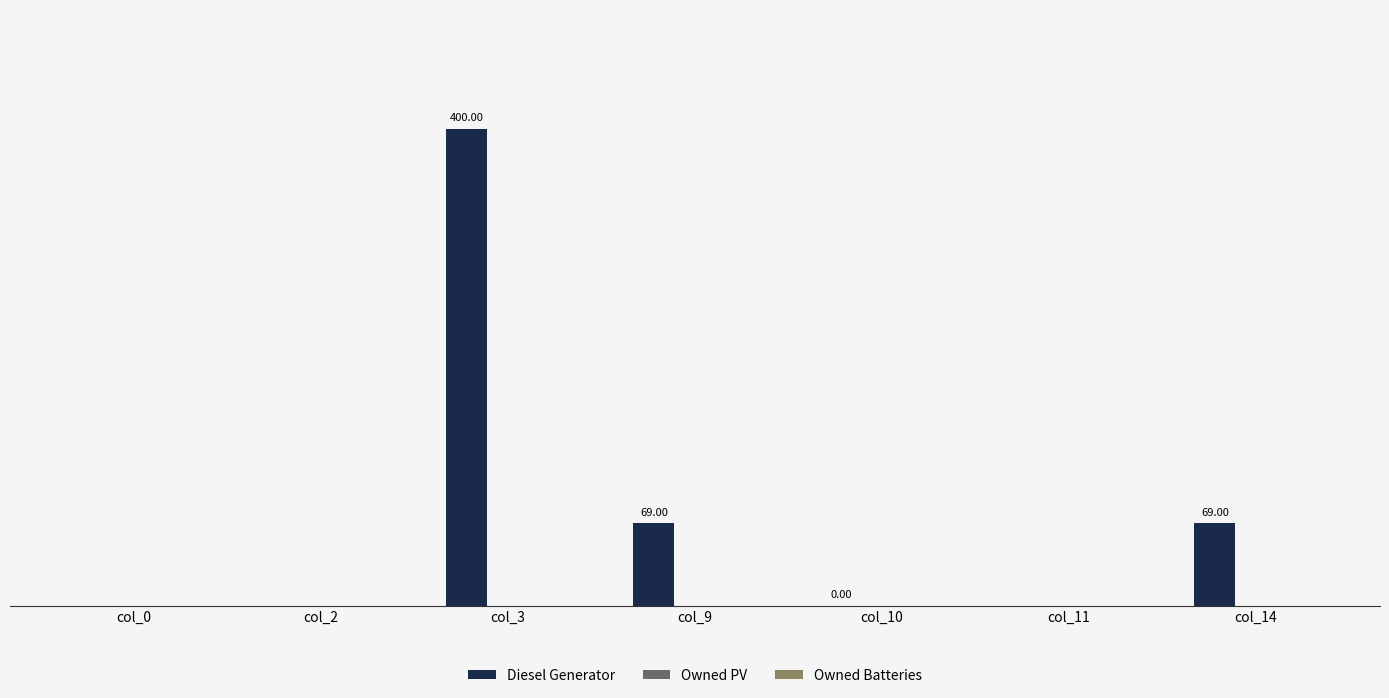

Between col_3 and col_10, which is larger?

col_3